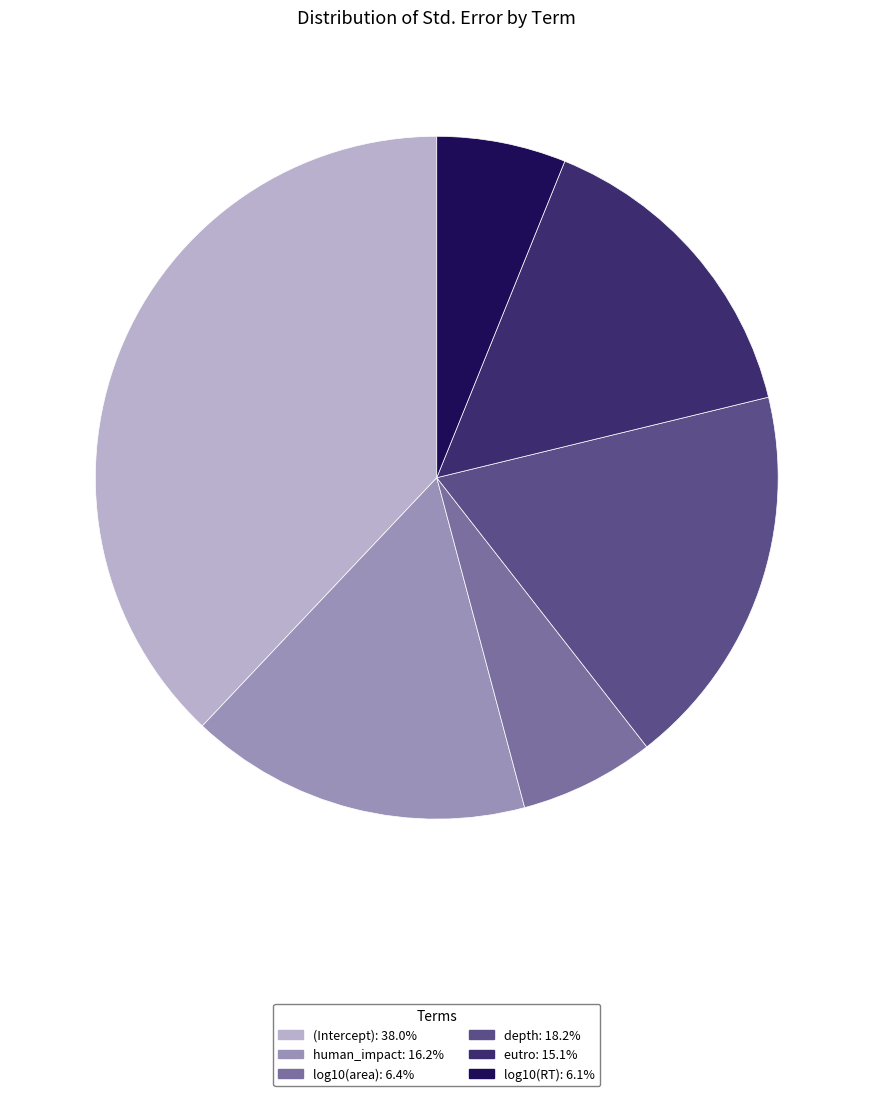

Does (Intercept) account for over 50% of the chart?

No